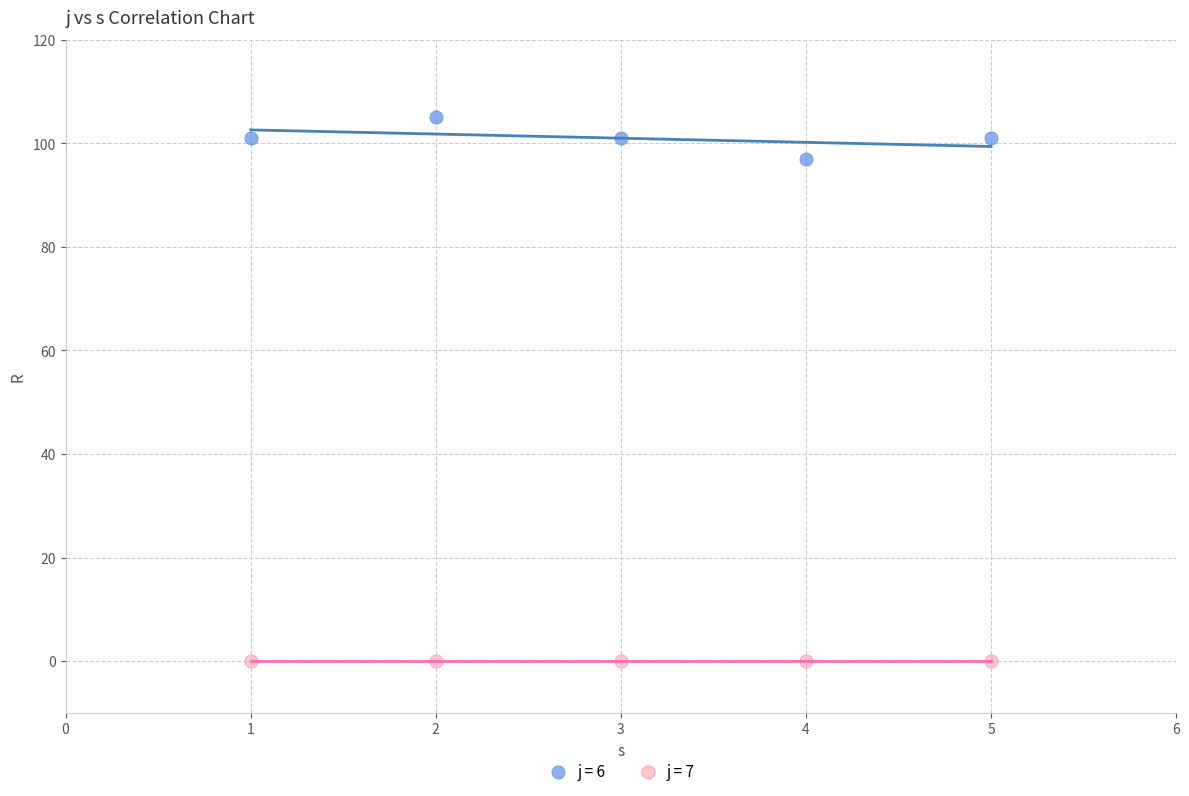

What are all the series names shown in the legend?

j = 6, j = 7